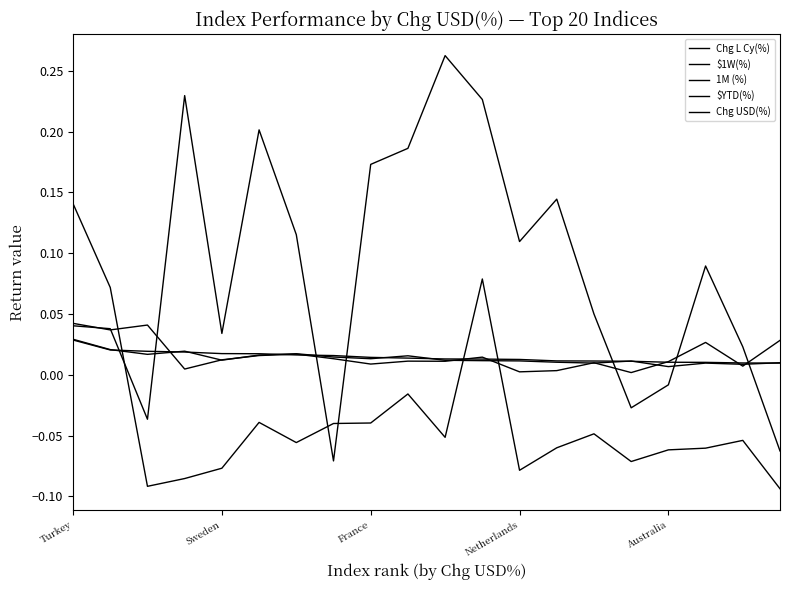

Is this an area chart (filled region under the line)?

No